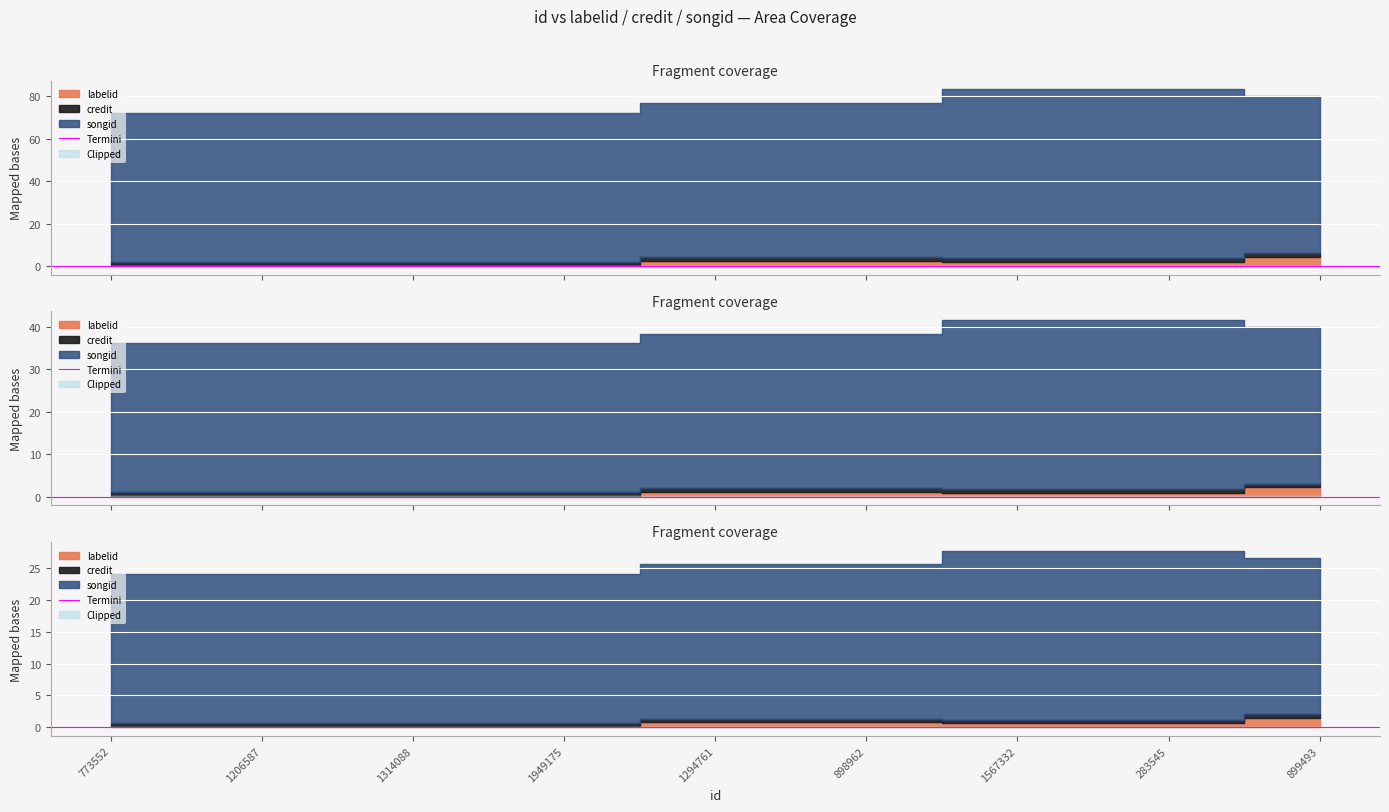

The value of songid at 1567332 is 1726451. True or false?

False